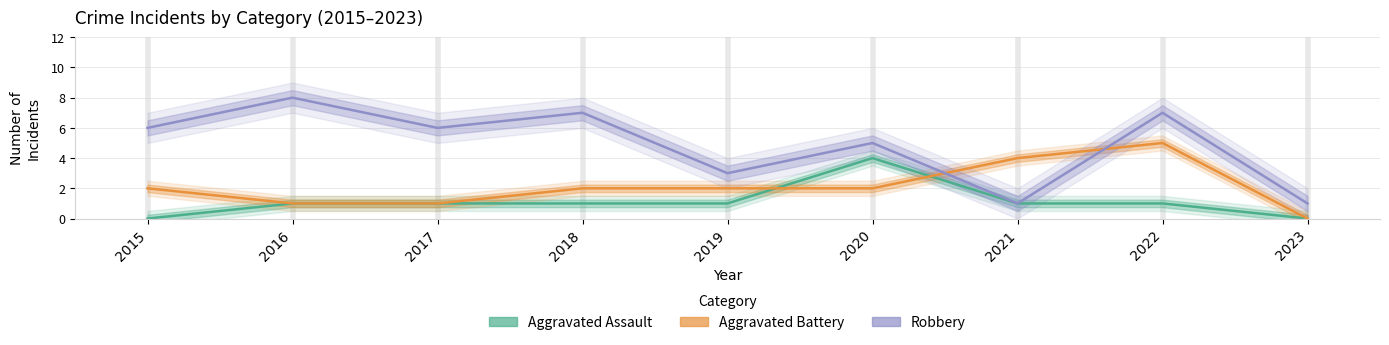

True or false: Robbery has a value of 1 at 2023.

True